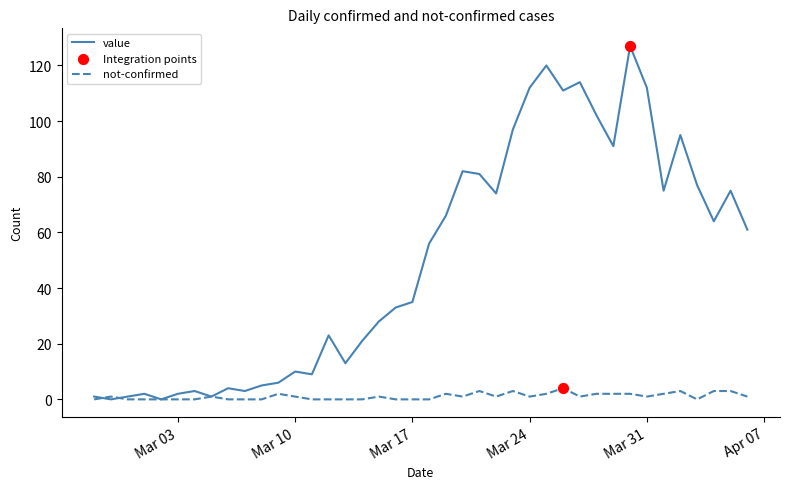

Which series has the widest spread of values?

value